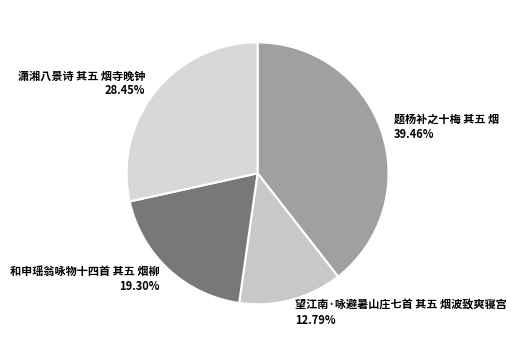

Which slice is the smallest?

望江南·咏避暑山庄七首 其五 烟波致爽寝宫